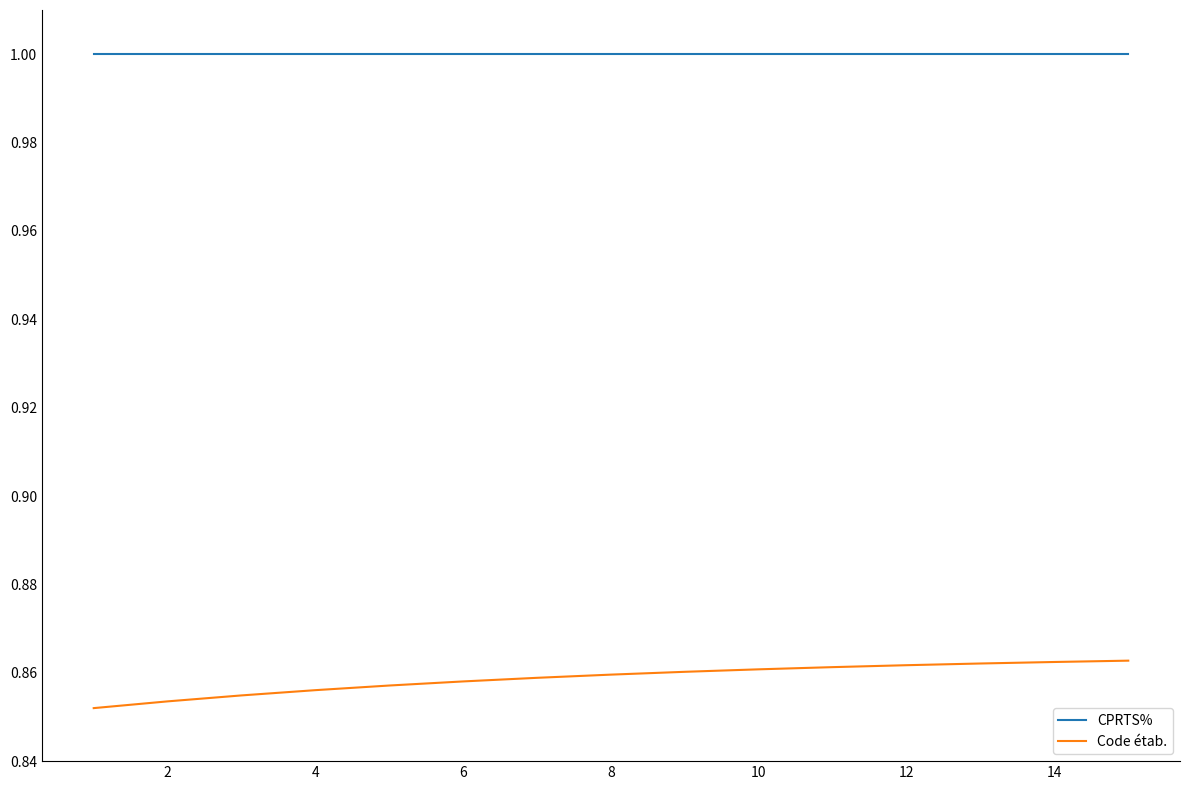

True or false: Code étab. and CPRTS% intersect in this chart.

False